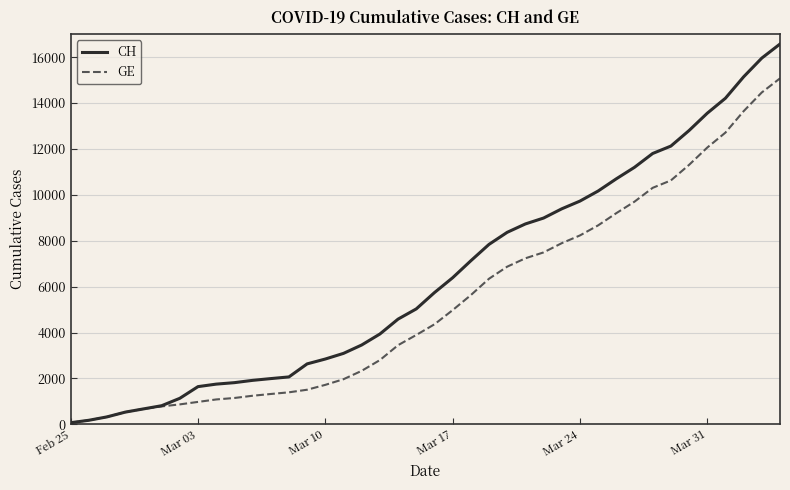

At how many categories does at least one series exceed 2547?

27